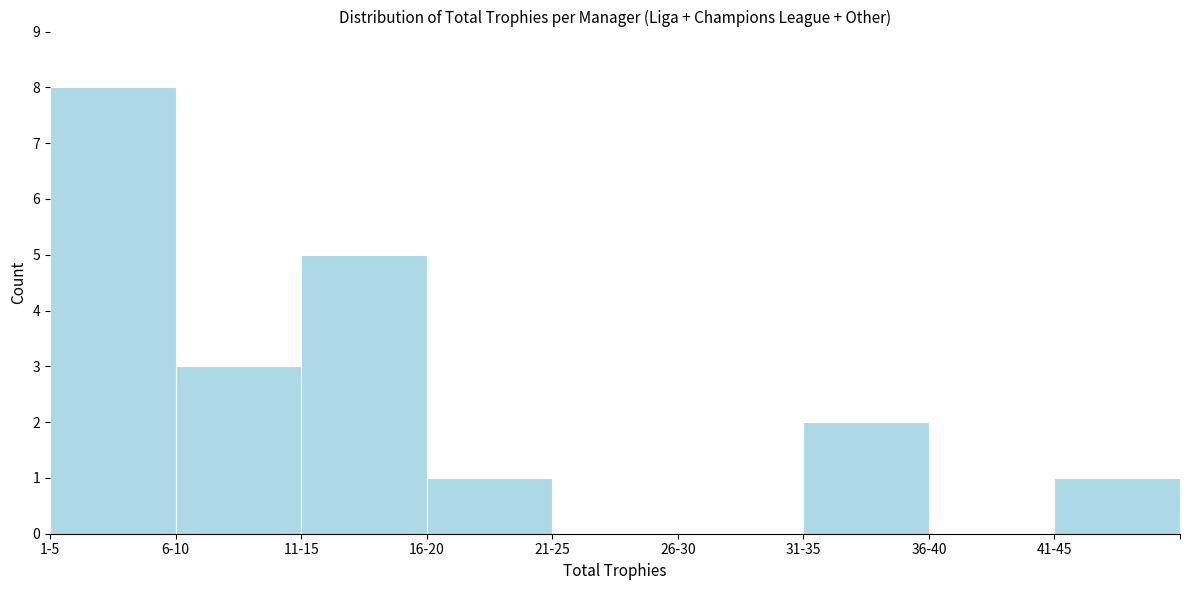

Reading left to right, extract all data points from this chart.

1-5=8	6-10=3	11-15=5	16-20=1	21-25=0	26-30=0	31-35=2	36-40=0	41-45=1